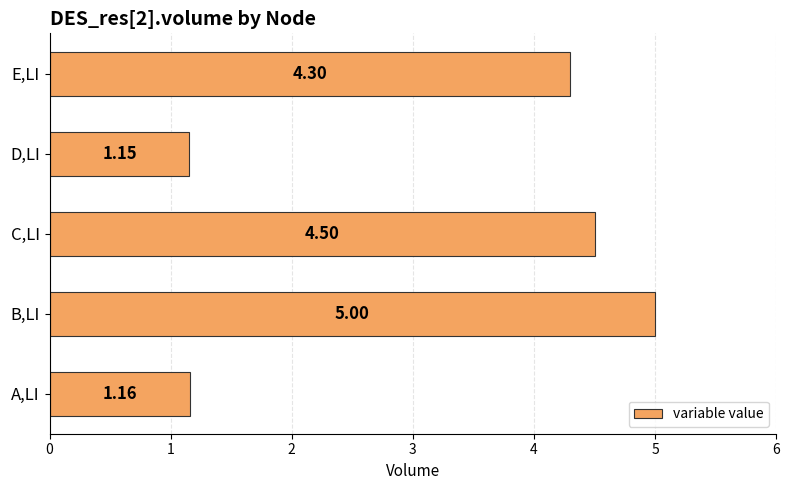

Rank the categories by value from highest to lowest.

B,LI, C,LI, E,LI, A,LI, D,LI